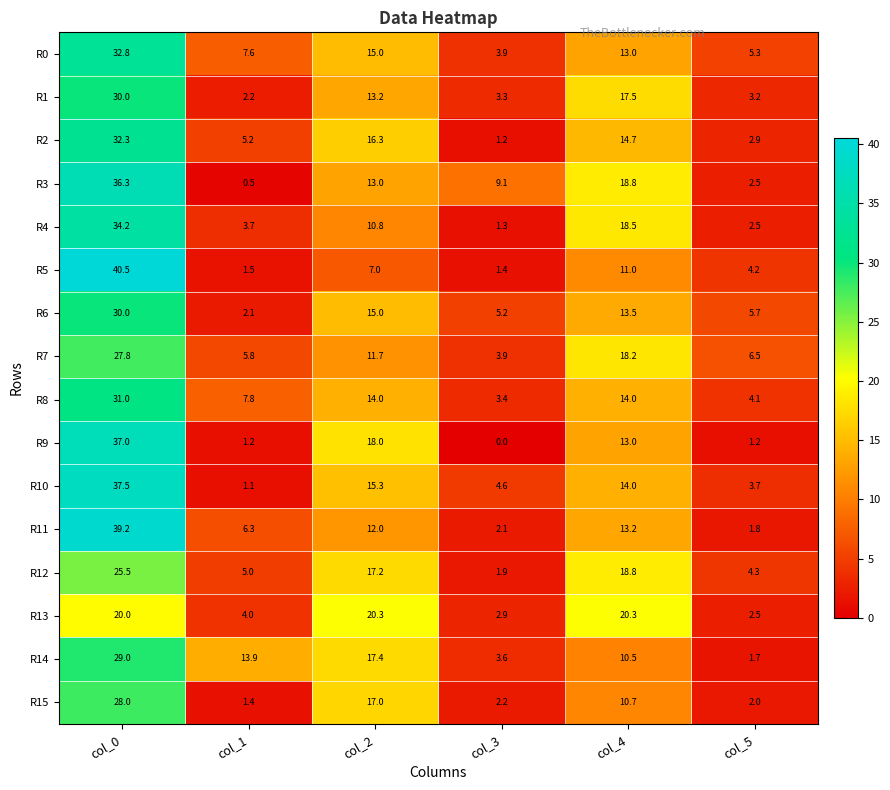

How many distinct data groups are displayed?

16